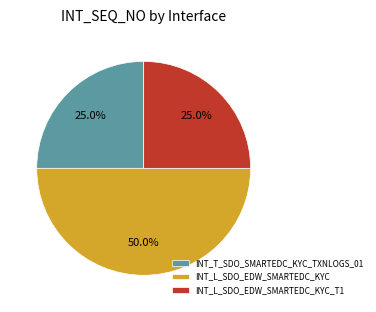

What percentage is the INT_L_SDO_EDW_SMARTEDC_KYC_T1 slice, to the nearest percent?

25%